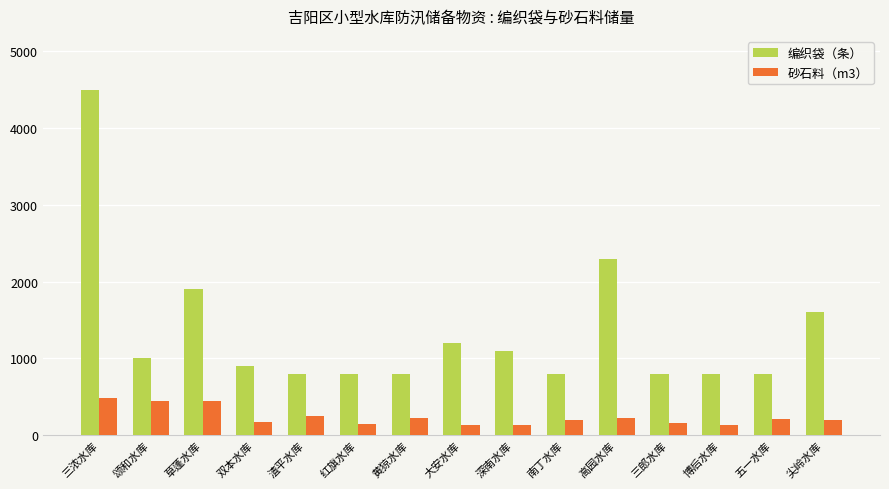

What is the spread (max minus min) of values at 大安水库?

1070.7